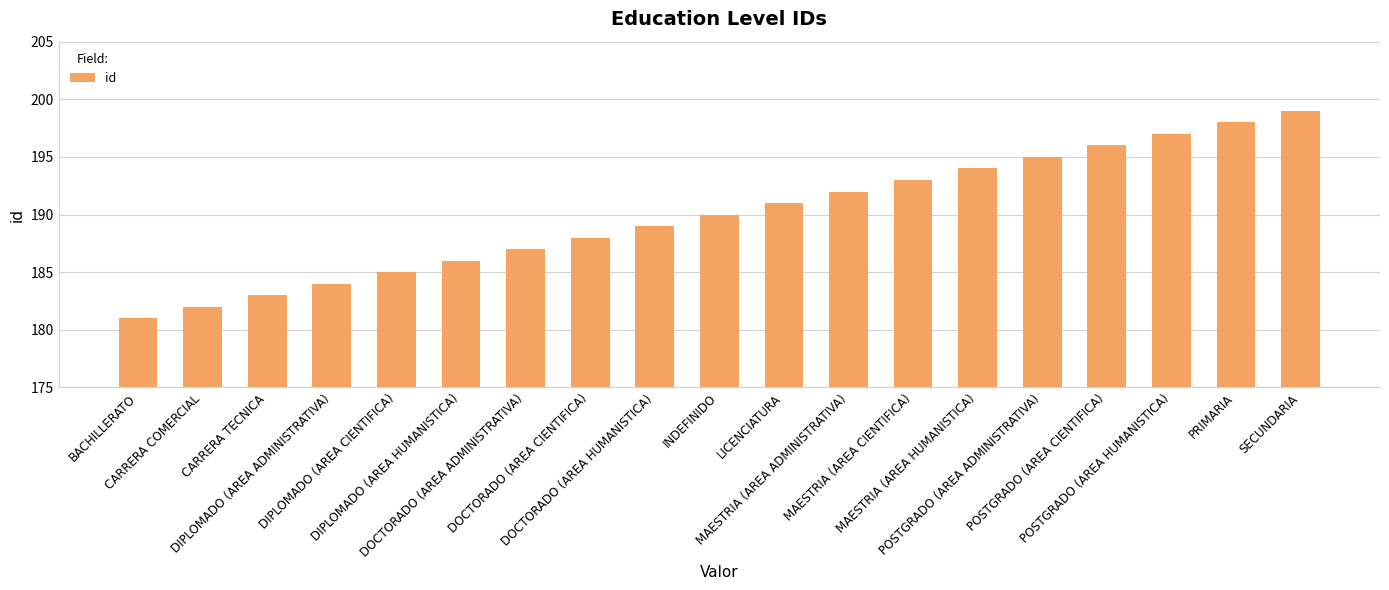

How many bars are there in total?

19